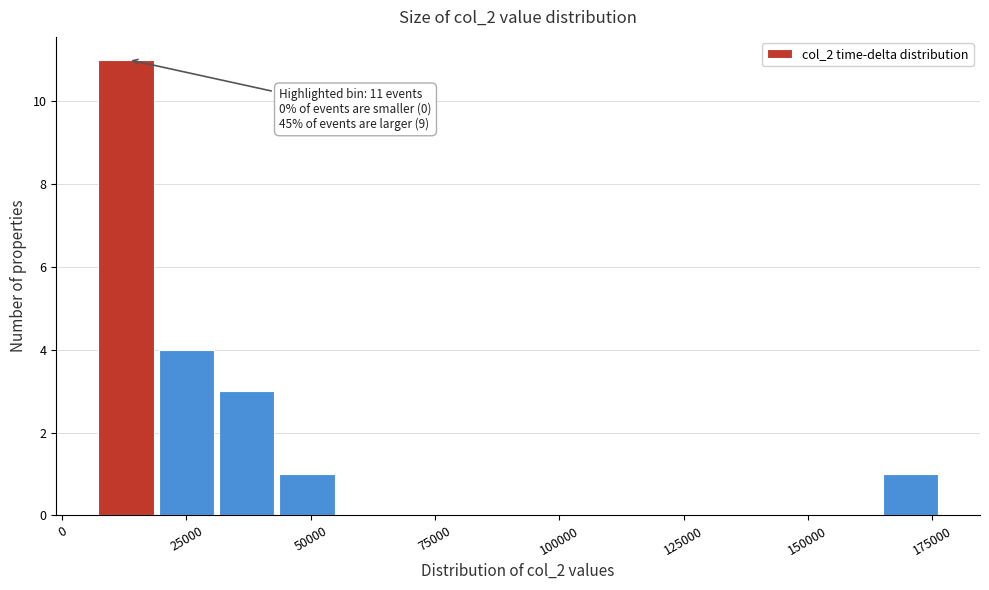

Around what value on the x-axis is the tallest bar? Give the approximate position of its centre, as read against the axis.

15000